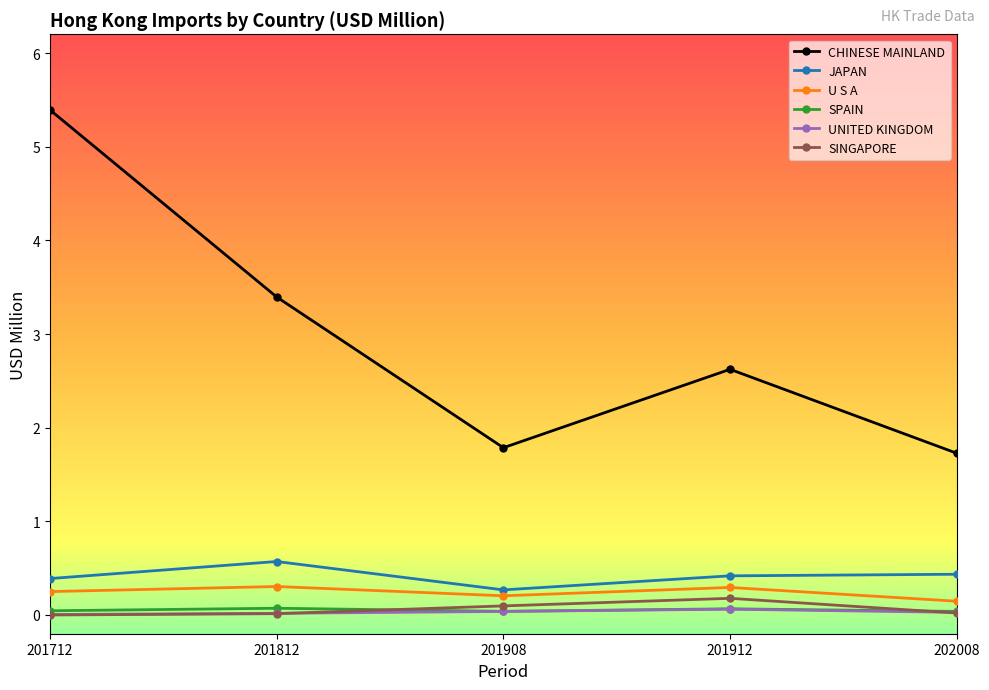

How many distinct data groups are displayed?

6